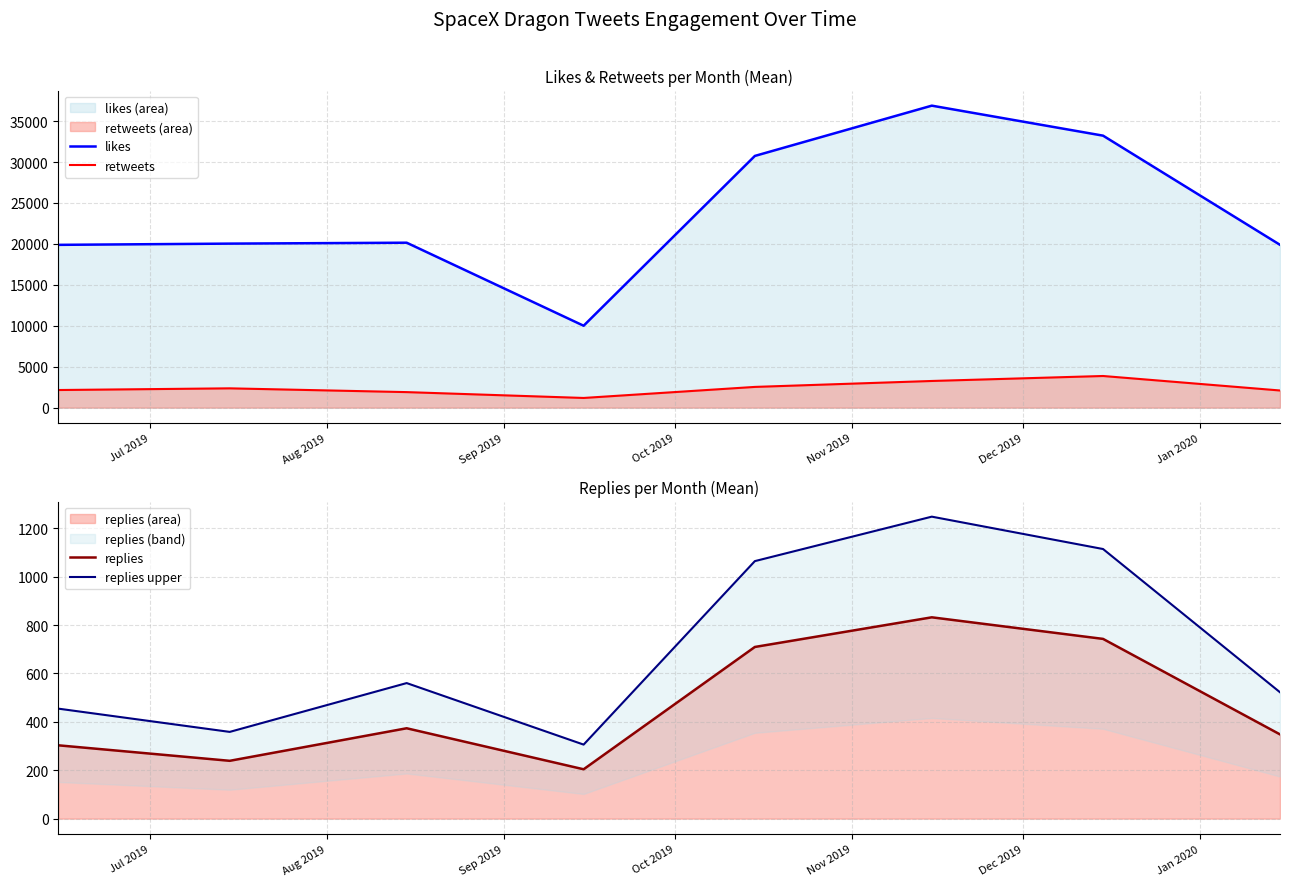

What is the maximum value for retweets?

3866.5